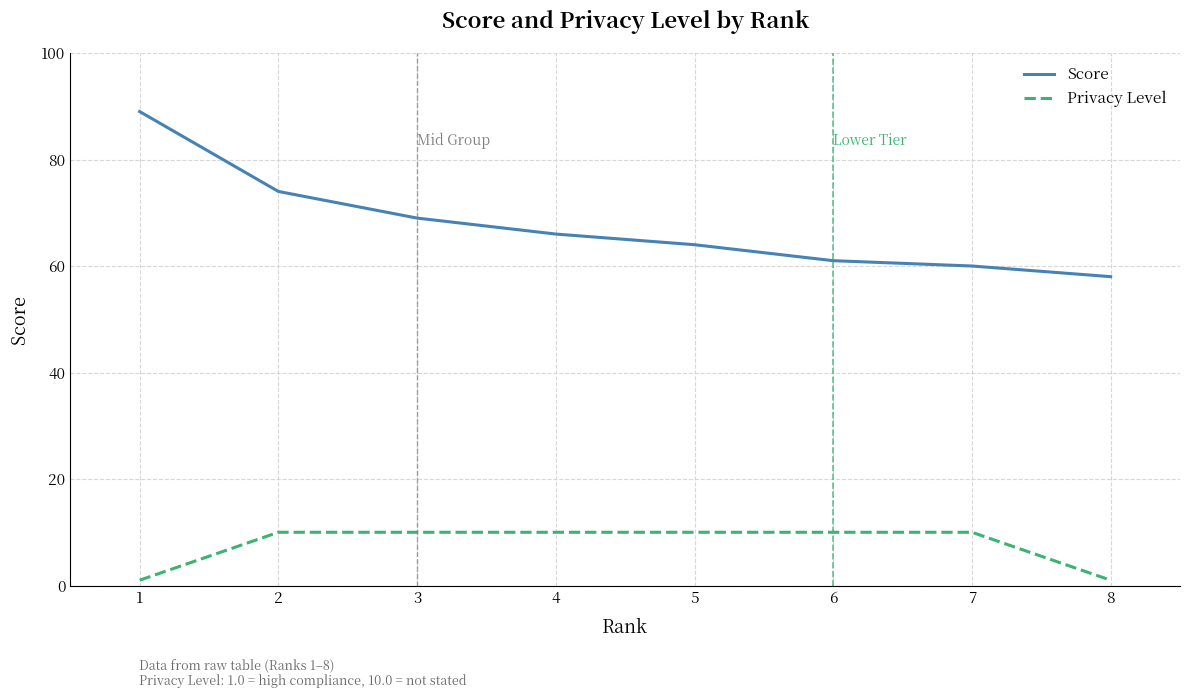

The Score series shows 91 at 7. True or false?

False